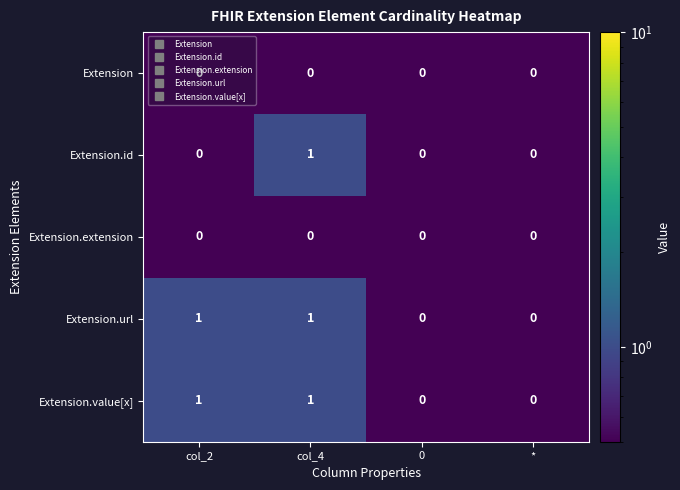

The value of Extension.id at * is 0. True or false?

True